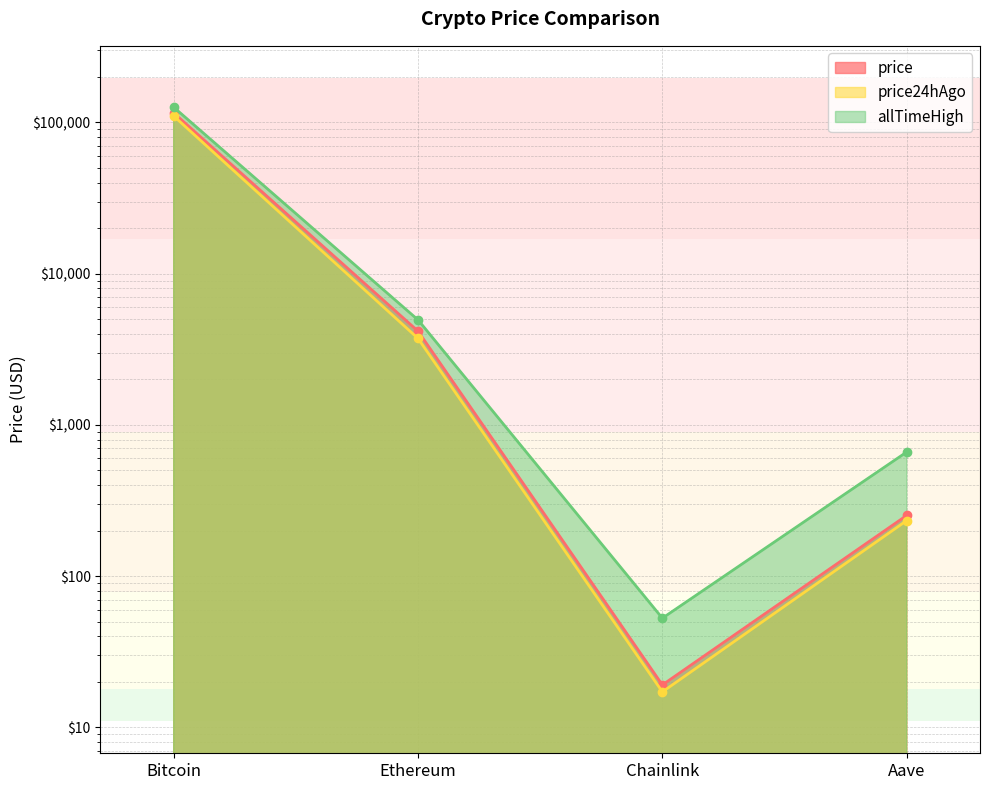

How many lines are shown in the chart?

3